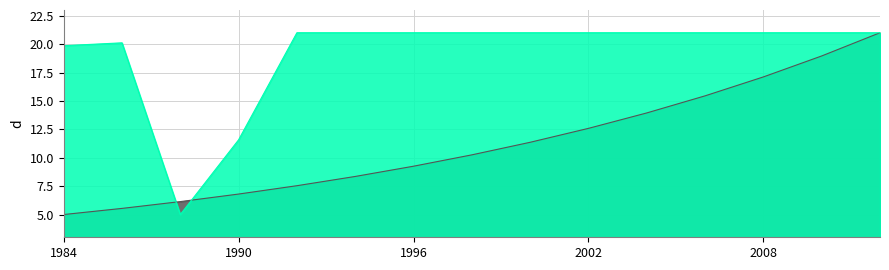

Rank the series by their maximum value, from highest to lowest.

Ingresos Parque Vehicular Anual, Locales Comerciales Anuales